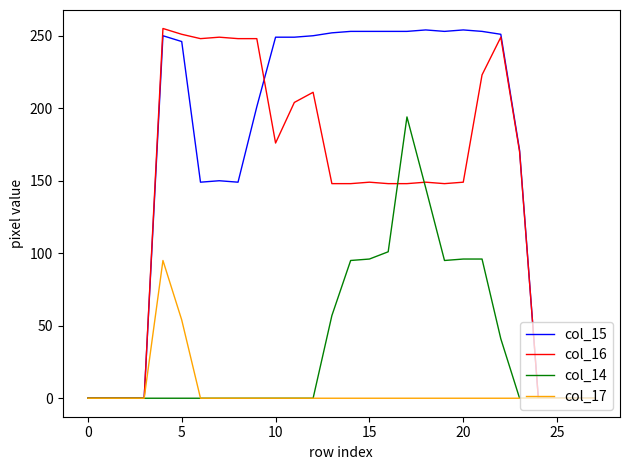

What is the greatest value displayed?

255